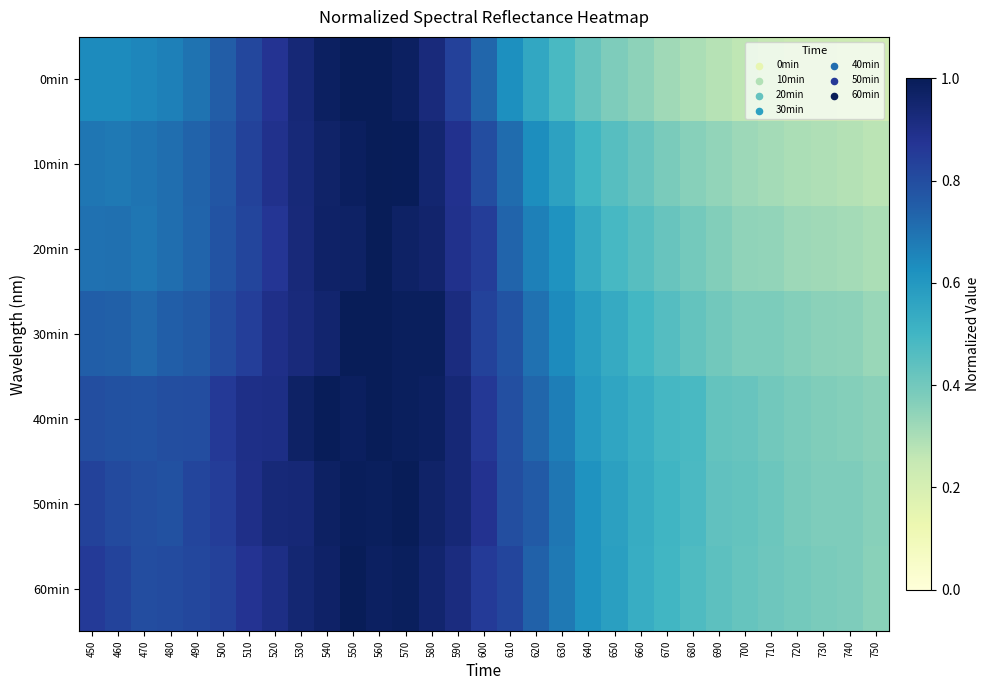

Reading right to left, what are all the values shown in this chart?

0min: 750=0.2	740=0.2	730=0.2	720=0.2	710=0.3	700=0.3	690=0.3	680=0.3	670=0.3	660=0.4	650=0.4	640=0.4	630=0.5	620=0.5	610=0.6	600=0.7	590=0.8	580=0.9	570=1.0	560=1.0	550=1.0	540=1.0	530=0.9	520=0.9	510=0.8	500=0.8	490=0.7	480=0.7	470=0.7	460=0.6	450=0.6
10min: 750=0.3	740=0.3	730=0.3	720=0.3	710=0.3	700=0.3	690=0.3	680=0.4	670=0.4	660=0.4	650=0.5	640=0.5	630=0.6	620=0.6	610=0.7	600=0.8	590=0.9	580=0.9	570=1.0	560=1.0	550=1.0	540=1.0	530=0.9	520=0.9	510=0.8	500=0.8	490=0.7	480=0.7	470=0.7	460=0.7	450=0.7
20min: 750=0.3	740=0.3	730=0.3	720=0.3	710=0.3	700=0.3	690=0.4	680=0.4	670=0.4	660=0.5	650=0.5	640=0.5	630=0.6	620=0.7	610=0.7	600=0.8	590=0.9	580=1.0	570=1.0	560=1.0	550=1.0	540=1.0	530=0.9	520=0.9	510=0.8	500=0.8	490=0.7	480=0.7	470=0.7	460=0.7	450=0.7
30min: 750=0.3	740=0.4	730=0.4	720=0.4	710=0.4	700=0.4	690=0.4	680=0.4	670=0.5	660=0.5	650=0.5	640=0.6	630=0.6	620=0.7	610=0.8	600=0.8	590=0.9	580=1.0	570=1.0	560=1.0	550=1.0	540=1.0	530=0.9	520=0.9	510=0.8	500=0.8	490=0.8	480=0.7	470=0.7	460=0.7	450=0.7
40min: 750=0.4	740=0.4	730=0.4	720=0.4	710=0.4	700=0.4	690=0.4	680=0.5	670=0.5	660=0.5	650=0.6	640=0.6	630=0.7	620=0.7	610=0.8	600=0.9	590=0.9	580=1.0	570=1.0	560=1.0	550=1.0	540=1.0	530=1.0	520=0.9	510=0.9	500=0.9	490=0.8	480=0.8	470=0.8	460=0.8	450=0.8
50min: 750=0.4	740=0.4	730=0.4	720=0.4	710=0.4	700=0.4	690=0.4	680=0.5	670=0.5	660=0.5	650=0.6	640=0.6	630=0.7	620=0.8	610=0.8	600=0.9	590=0.9	580=1.0	570=1.0	560=1.0	550=1.0	540=1.0	530=0.9	520=0.9	510=0.9	500=0.8	490=0.8	480=0.8	470=0.8	460=0.8	450=0.8
60min: 750=0.4	740=0.4	730=0.4	720=0.4	710=0.4	700=0.4	690=0.4	680=0.5	670=0.5	660=0.5	650=0.6	640=0.6	630=0.7	620=0.7	610=0.8	600=0.9	590=0.9	580=1.0	570=1.0	560=1.0	550=1.0	540=1.0	530=0.9	520=0.9	510=0.9	500=0.8	490=0.8	480=0.8	470=0.8	460=0.8	450=0.9